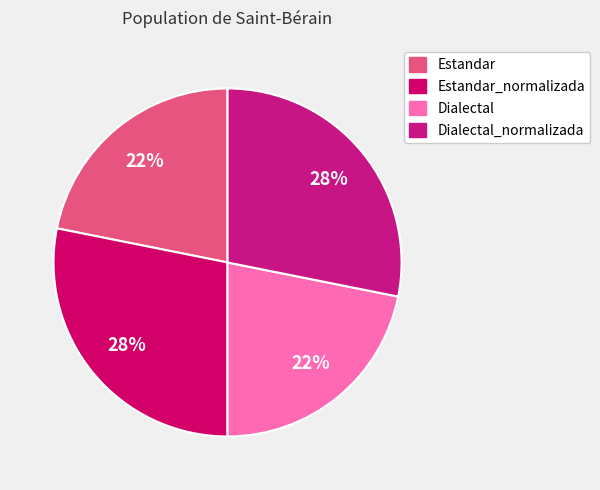

Which slice is the largest?

Estandar_normalizada